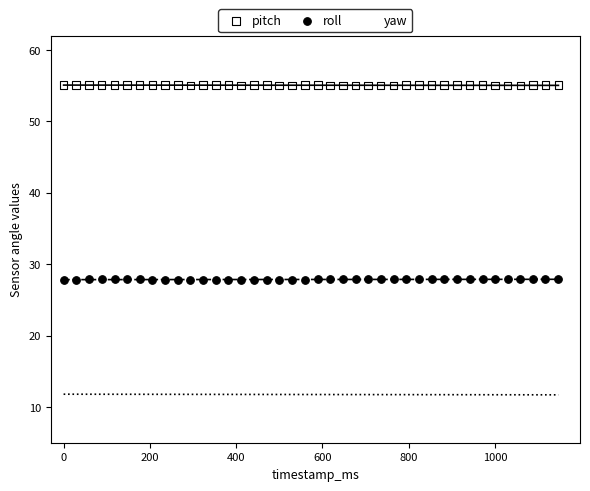

Which series reaches the minimum Y coordinate?

yaw